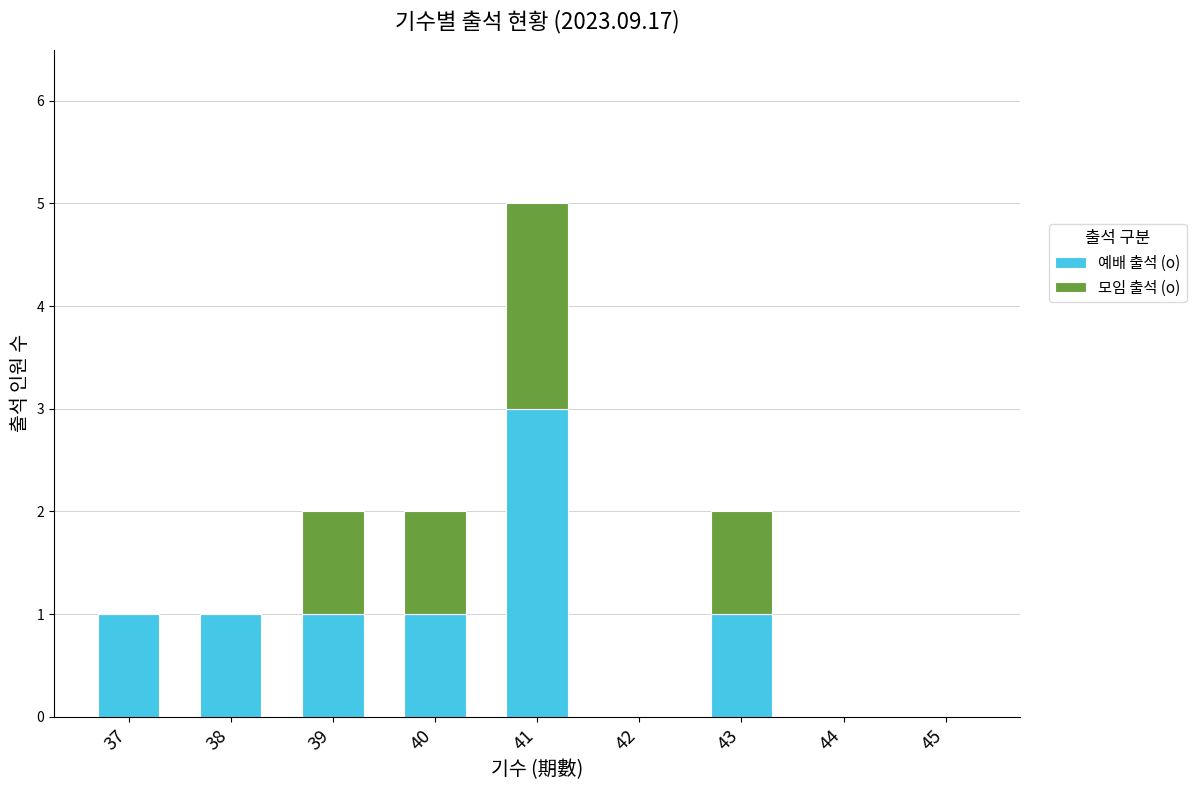

The 예배 출석 (o) series shows -2 at 44. True or false?

False